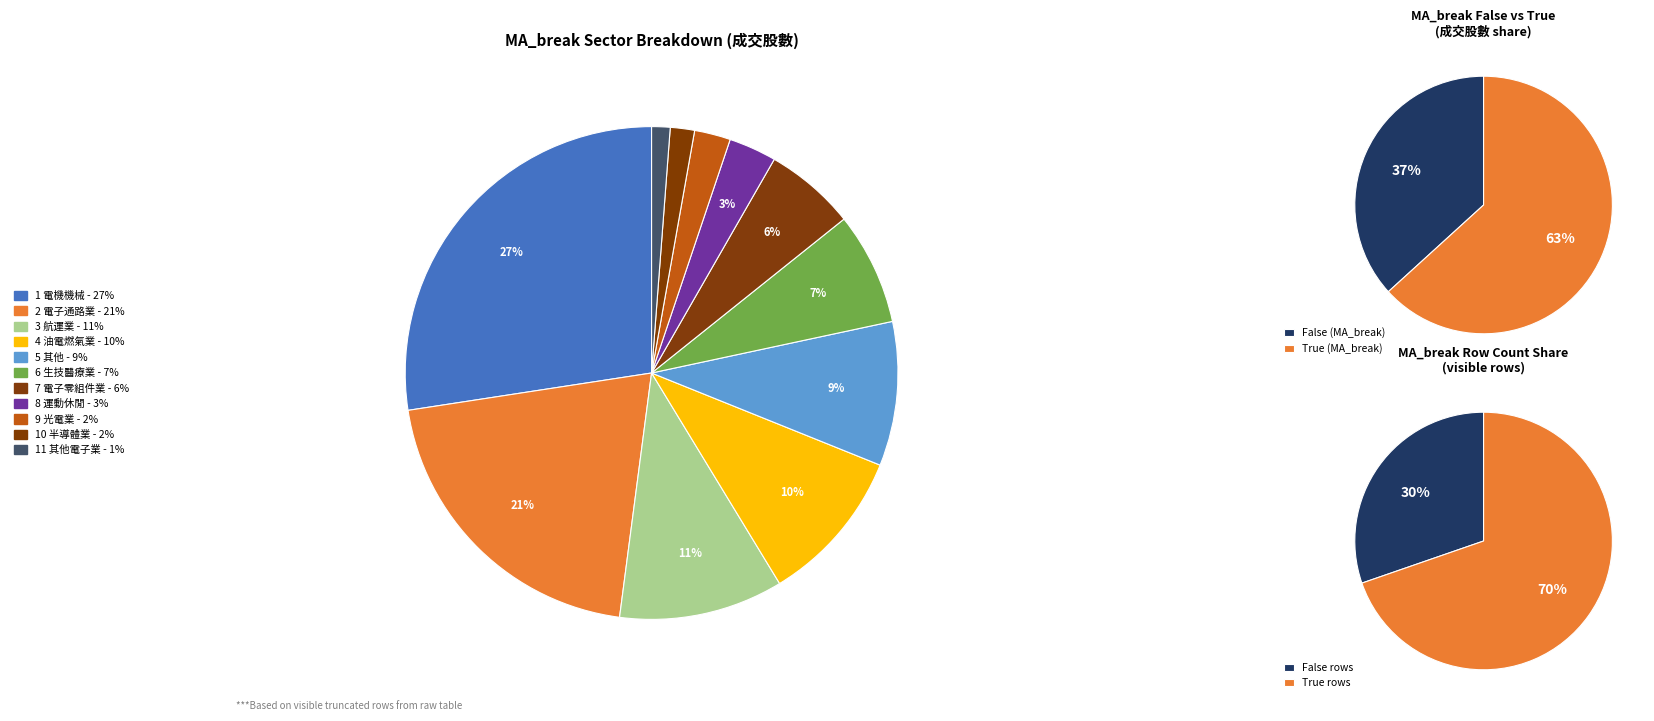

Combined, do False and True account for over 50%?

Yes